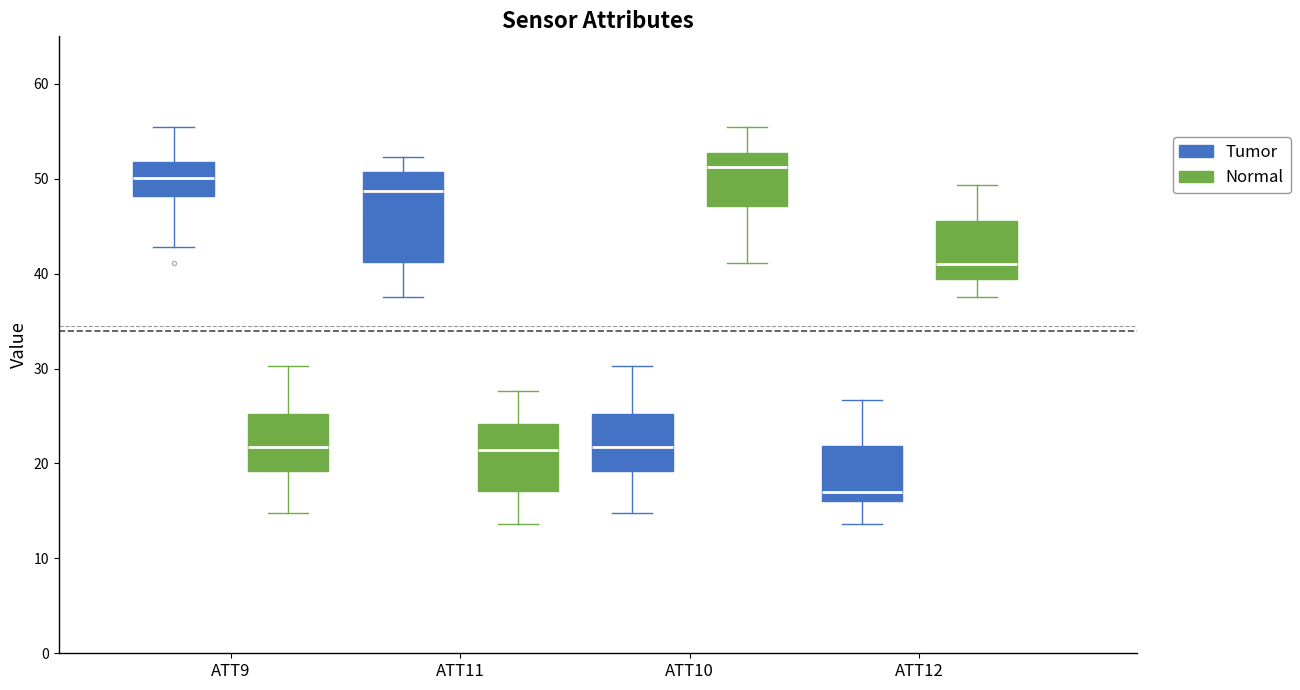

Reading left to right, read every box against the y-axis: the position of its median line, the range the box covers, and the ends of its whiskers. The values are not printed on the chart, so give them approximately, as read against the axis.

ATT9 (Tumor): median 50, box 48 to 52, whiskers 43 to 55
ATT9 (Normal): median 22, box 19 to 25, whiskers 15 to 30
ATT11 (Tumor): median 49, box 41 to 51, whiskers 38 to 52
ATT11 (Normal): median 21, box 17 to 24, whiskers 14 to 28
ATT10 (Tumor): median 22, box 19 to 25, whiskers 15 to 30
ATT10 (Normal): median 51, box 47 to 53, whiskers 41 to 55
ATT12 (Tumor): median 17, box 16 to 22, whiskers 14 to 27
ATT12 (Normal): median 41, box 39 to 46, whiskers 38 to 49